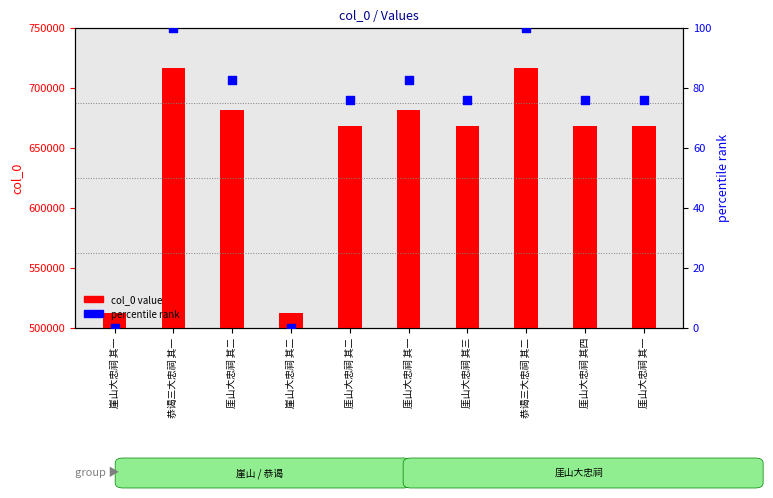

What are all the series names shown in the legend?

col_0 value, percentile rank